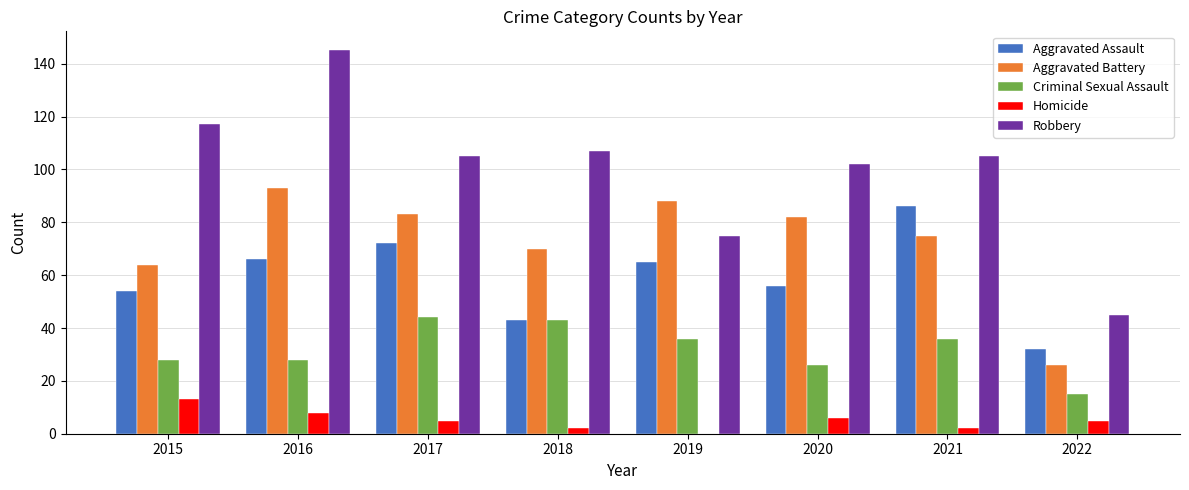

Does the chart contain stacked bars?

No